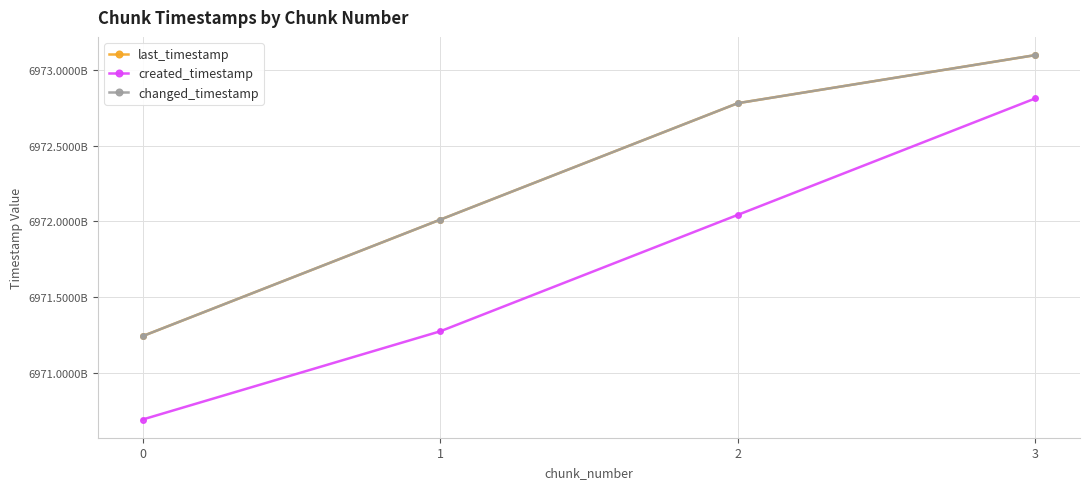

What is the total value across all series at 1?

20915295502884